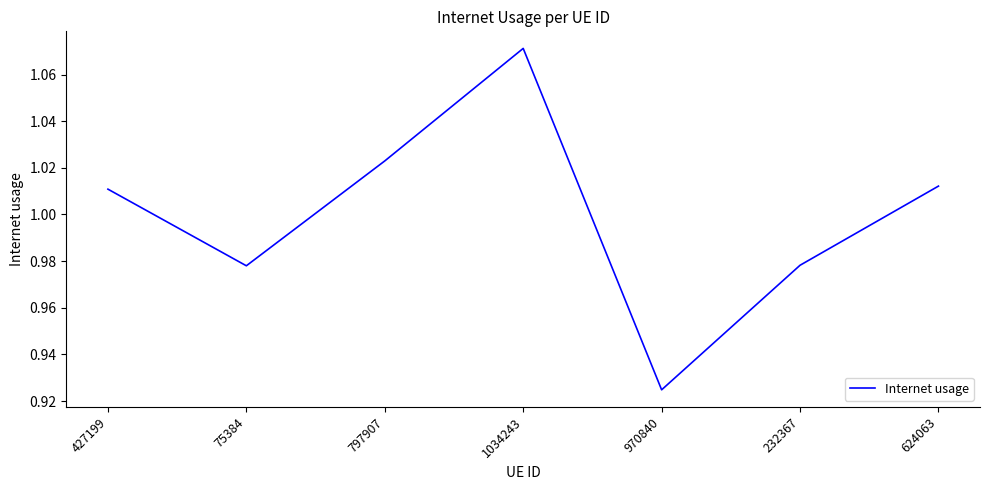

What position from the left is 797907?

3